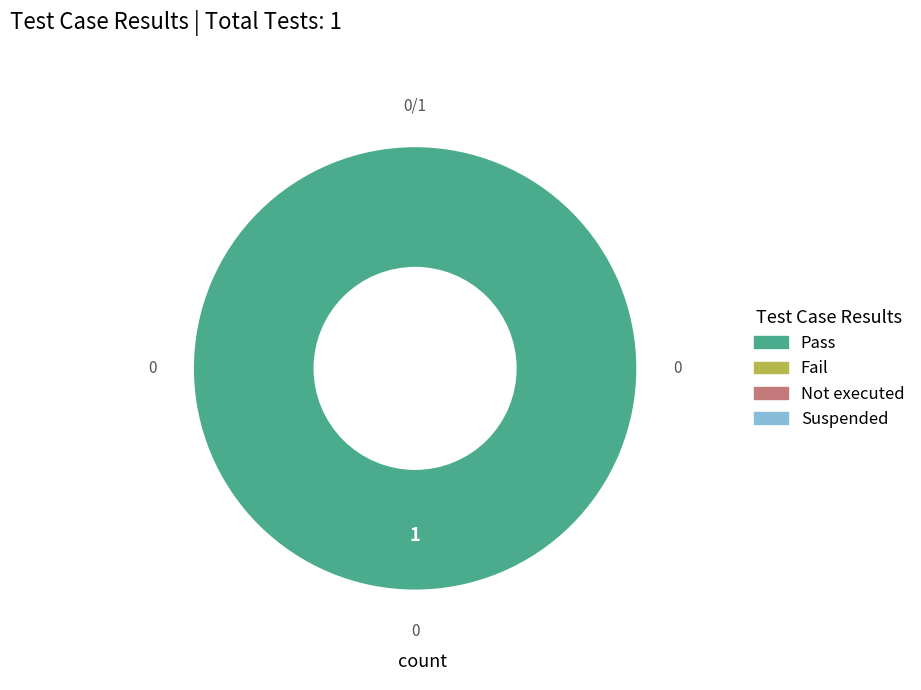

Does any single category account for the majority?

Yes